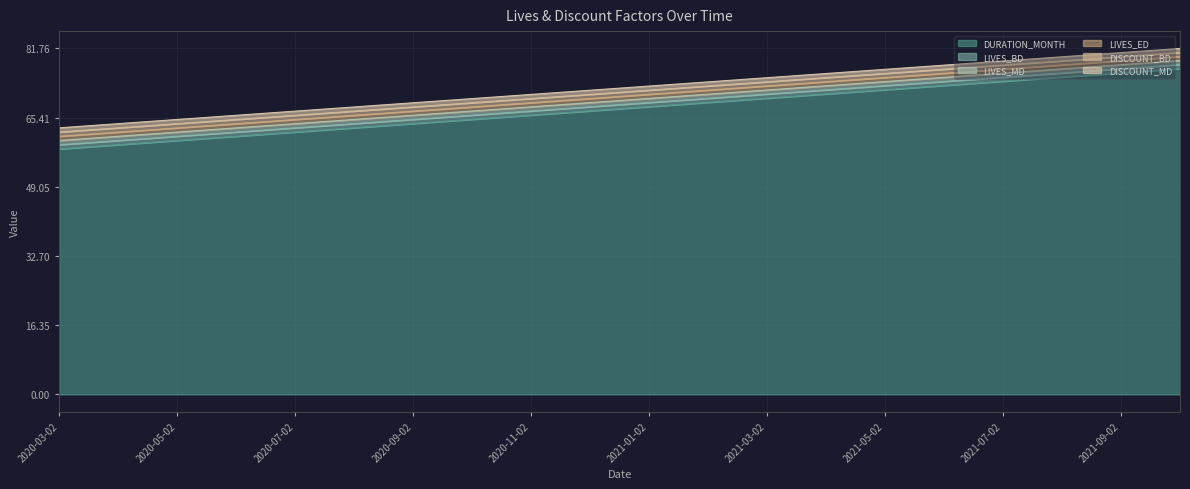

Which series has the largest range (max minus min)?

DURATION_MONTH